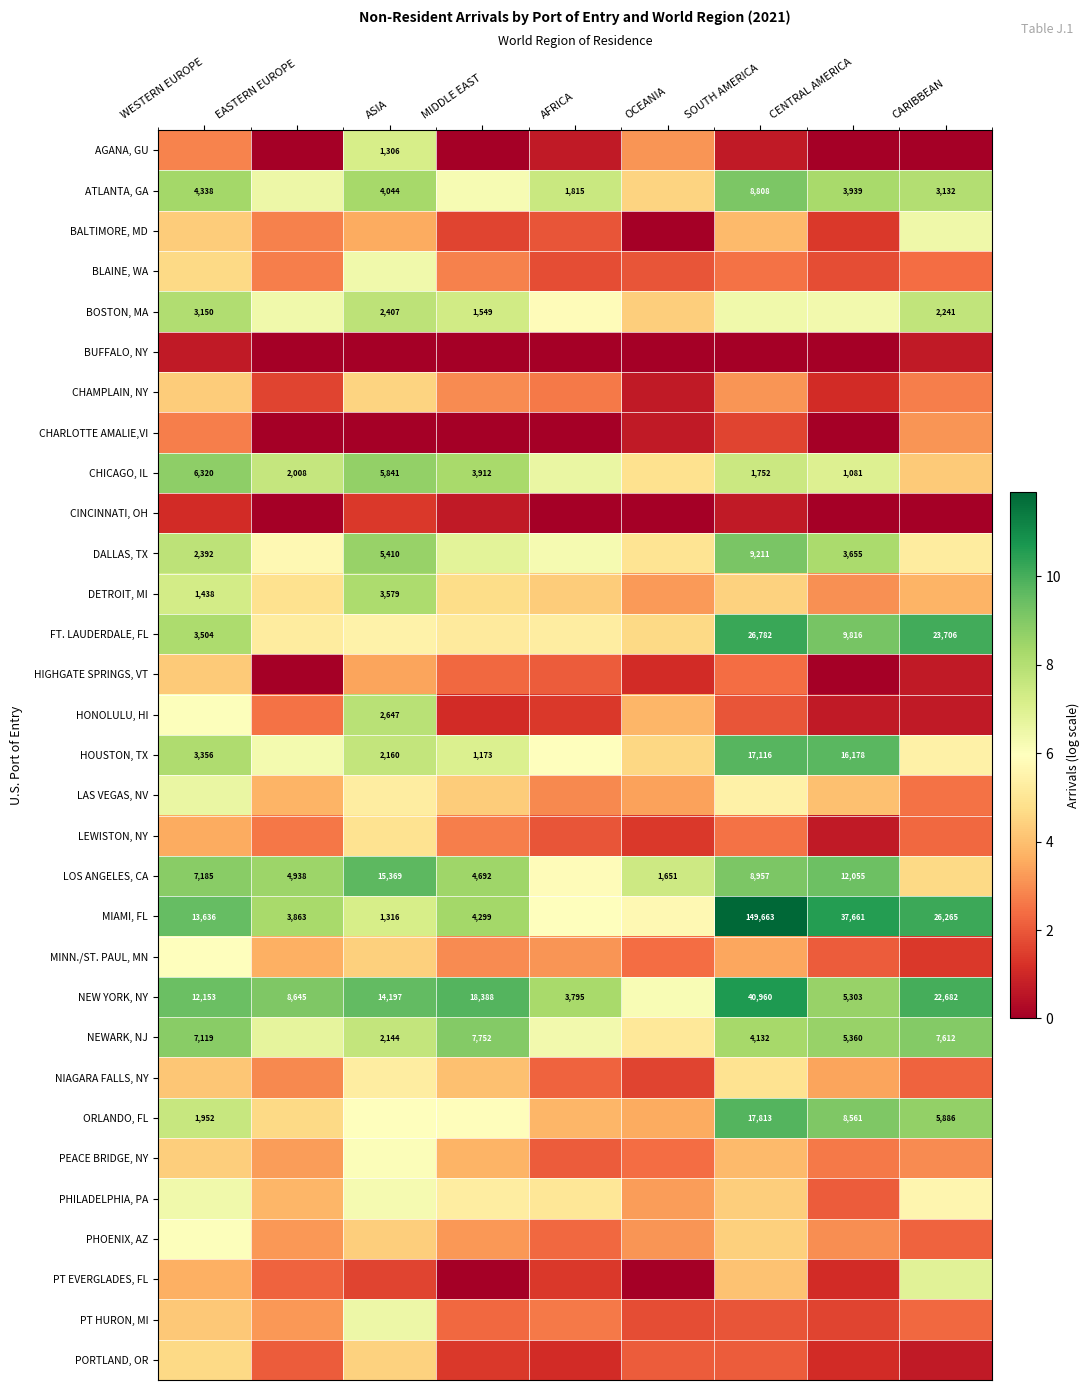

At how many categories does at least one series exceed 7?

9